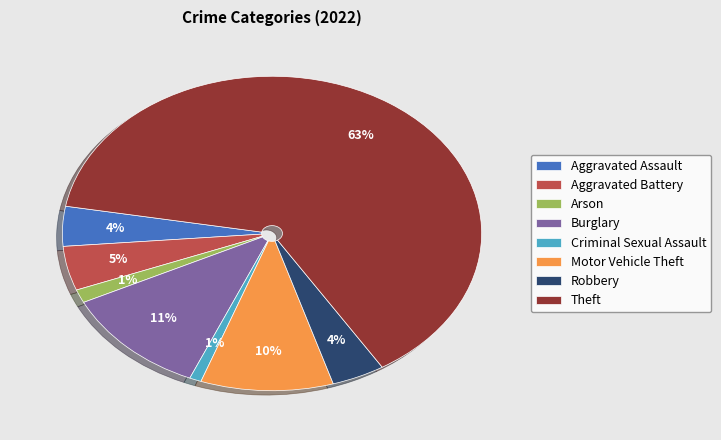

Is there a majority slice in this chart?

Yes